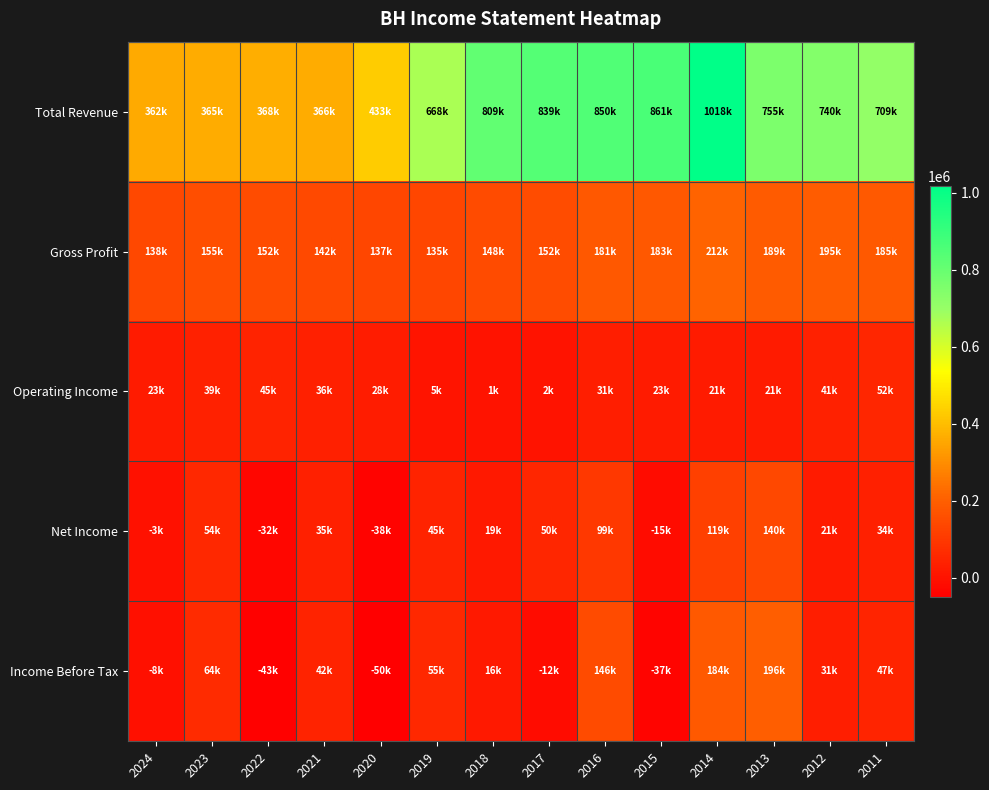

At 2021, list the series in order from largest to smallest.

Total Revenue, Gross Profit, Income Before Tax, Operating Income, Net Income